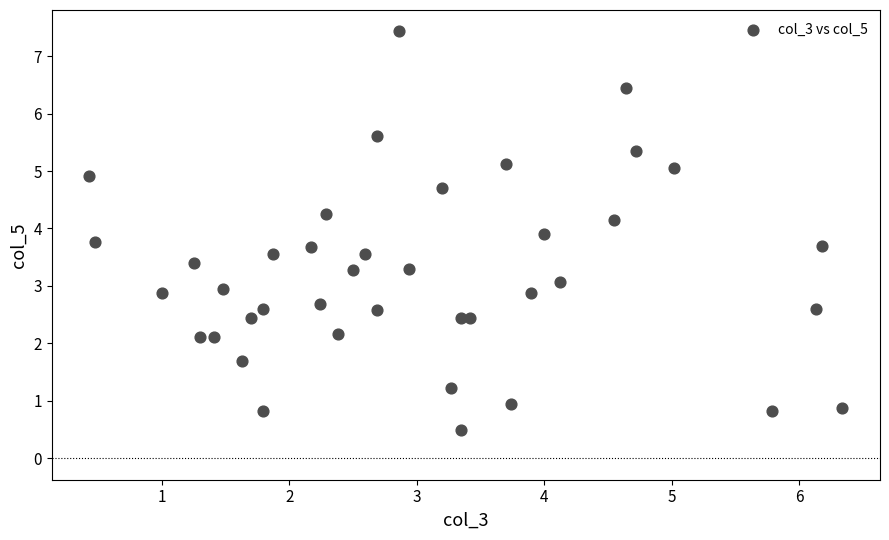

What is the range of X values (max minus min)?

5.9